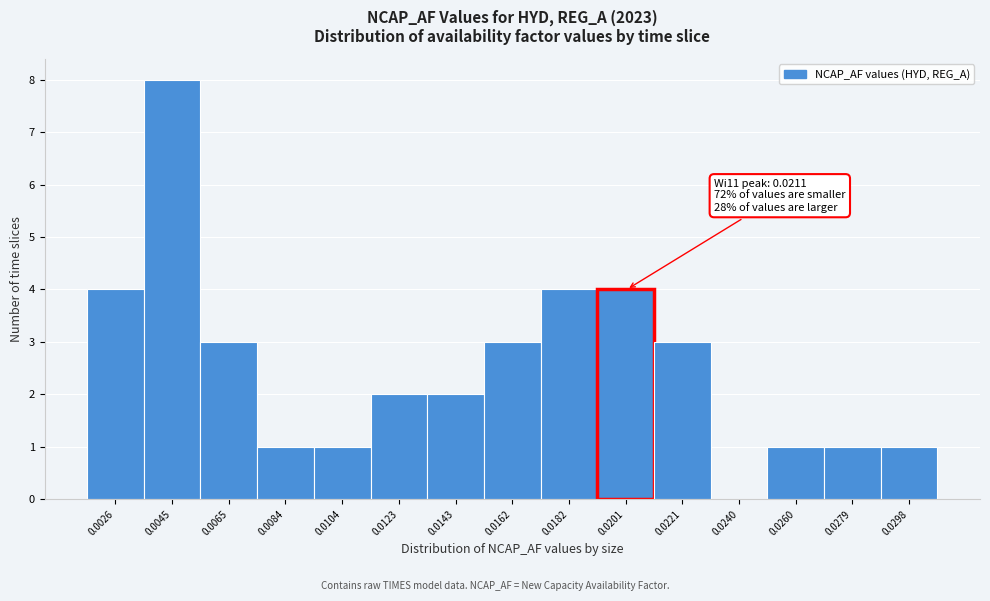

Reading left to right, extract all data points from this chart.

0.0026=4	0.0045=8	0.0065=3	0.0084=1	0.0104=1	0.0123=2	0.0143=2	0.0162=3	0.0182=4	0.0201=4	0.0221=3	0.0240=0	0.0260=1	0.0279=1	0.0298=1